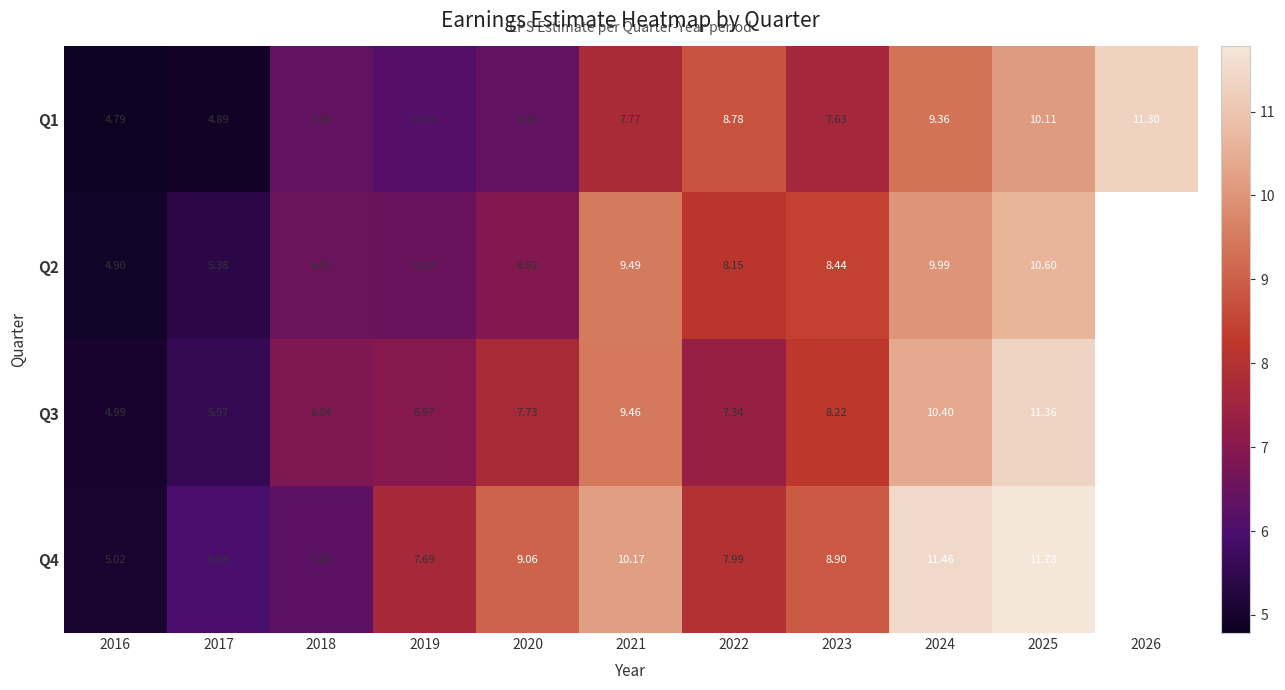

How many values in the Q2 series are below 8?

5